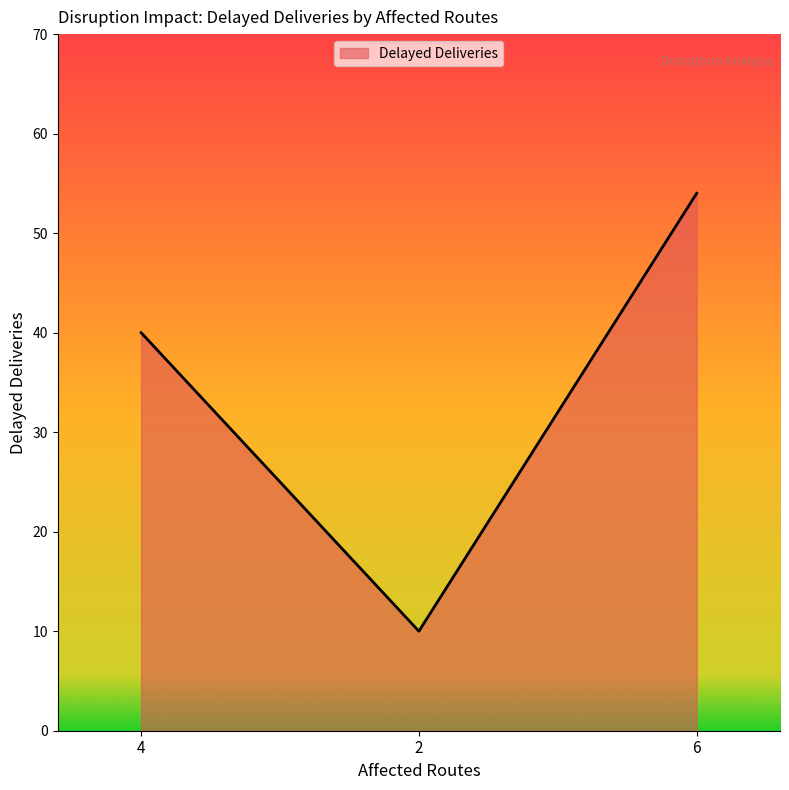

How many series are shown in this chart?

1